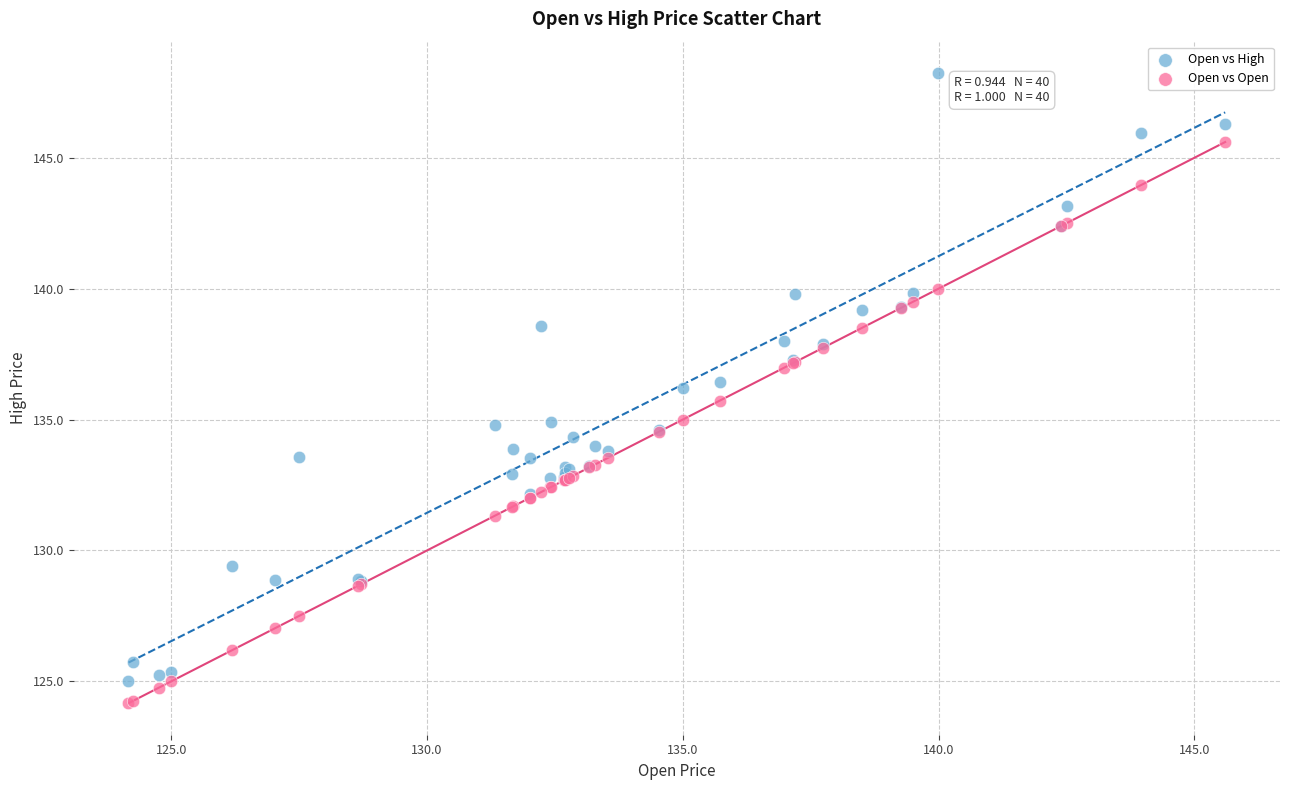

What are all the series names shown in the legend?

Open vs High, Open vs Open